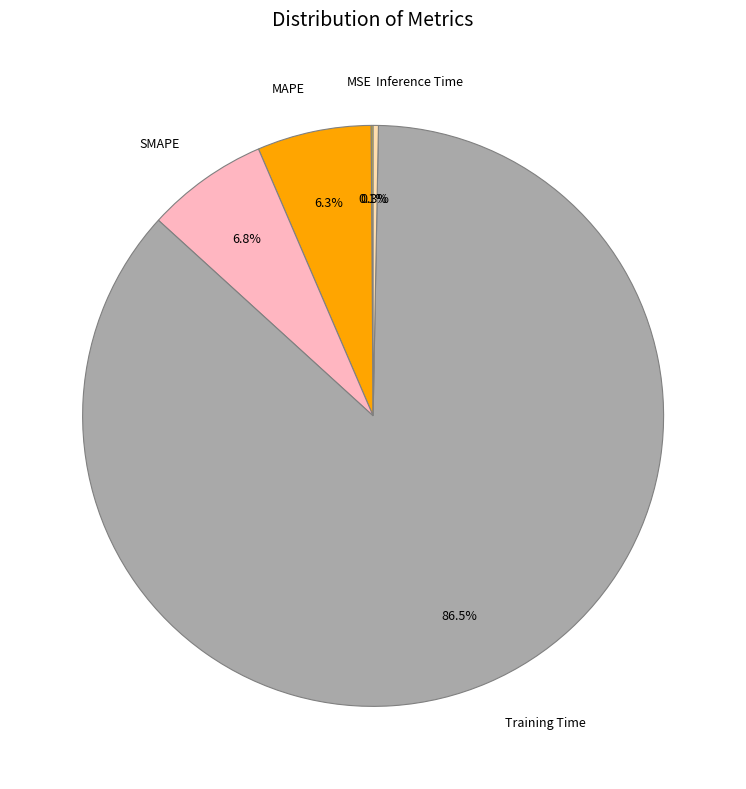

What is the total percentage of MAPE and Inference Time?

6.6%